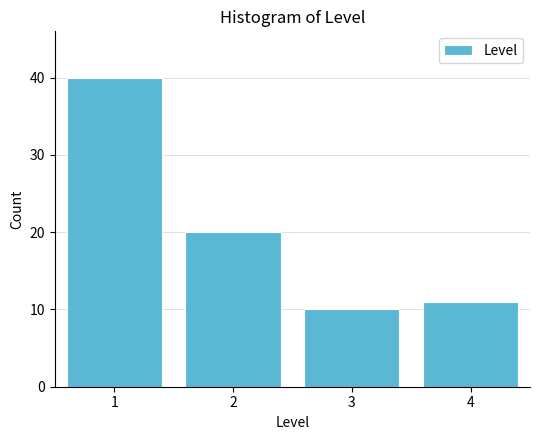

Reading left to right, what are all the values shown in this chart?

1=40	2=20	3=10	4=11